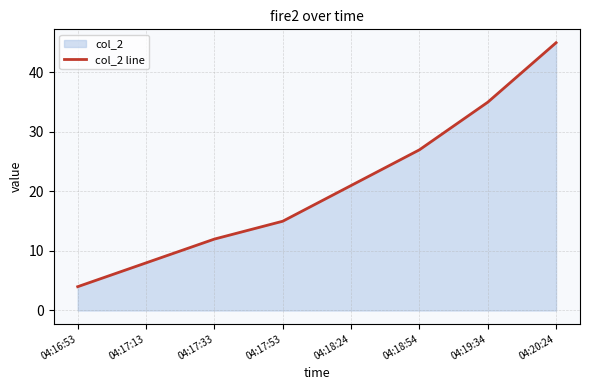

How many lines are shown in the chart?

1